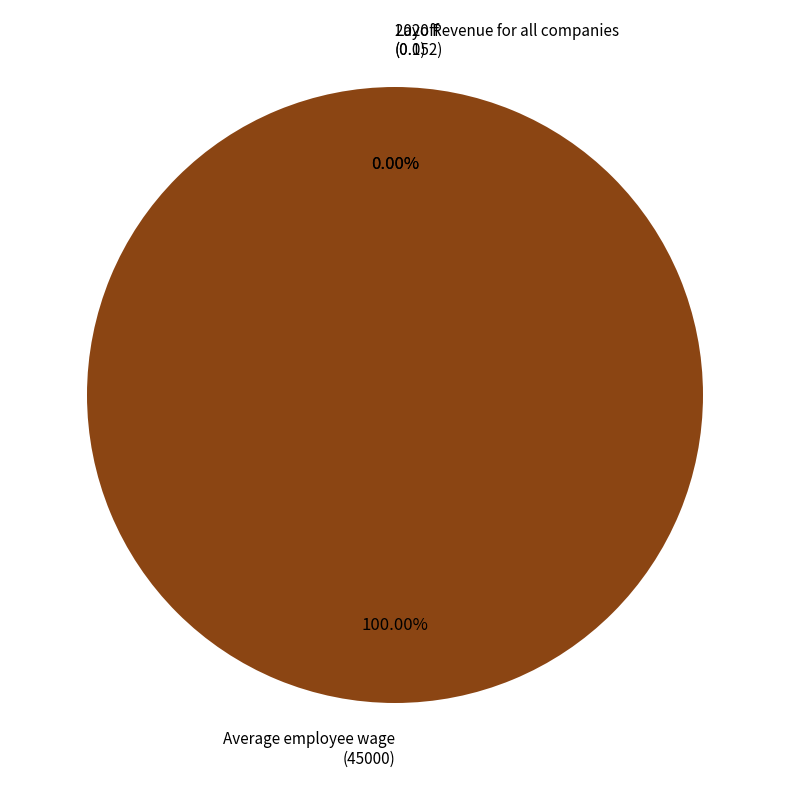

To the nearest percent, what percentage of the pie is Average employee wage?

100%